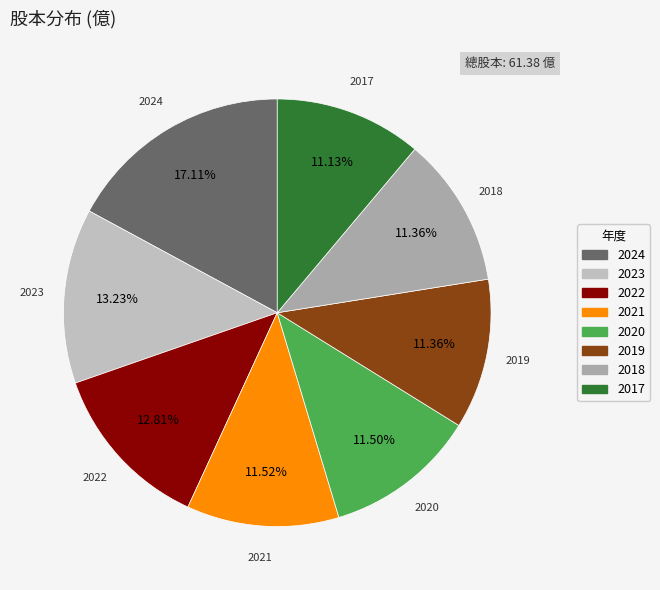

How many segments does this pie chart have?

8